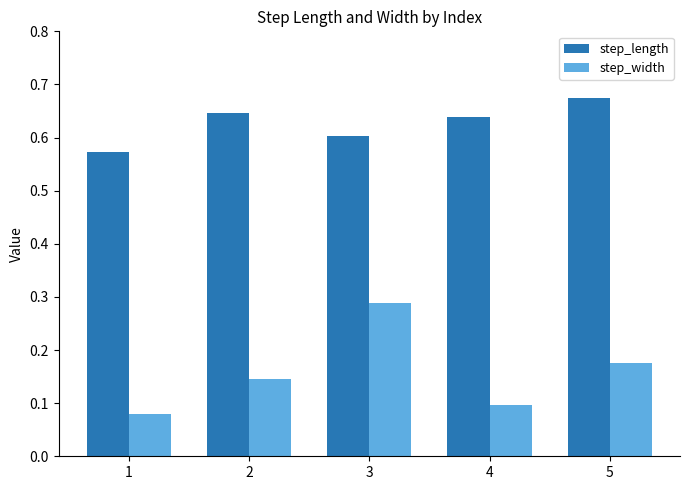

What is the spread (max minus min) of values at 1?

0.5